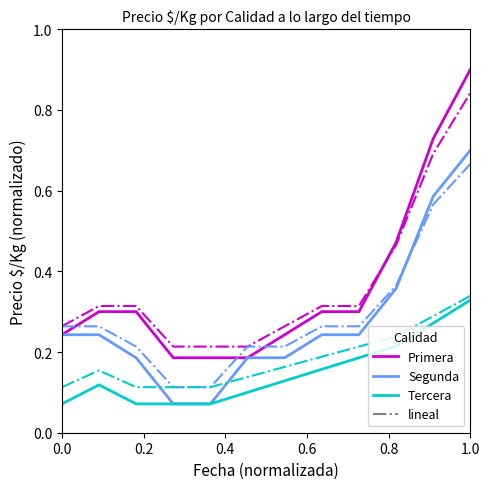

What is the greatest value displayed?

0.9